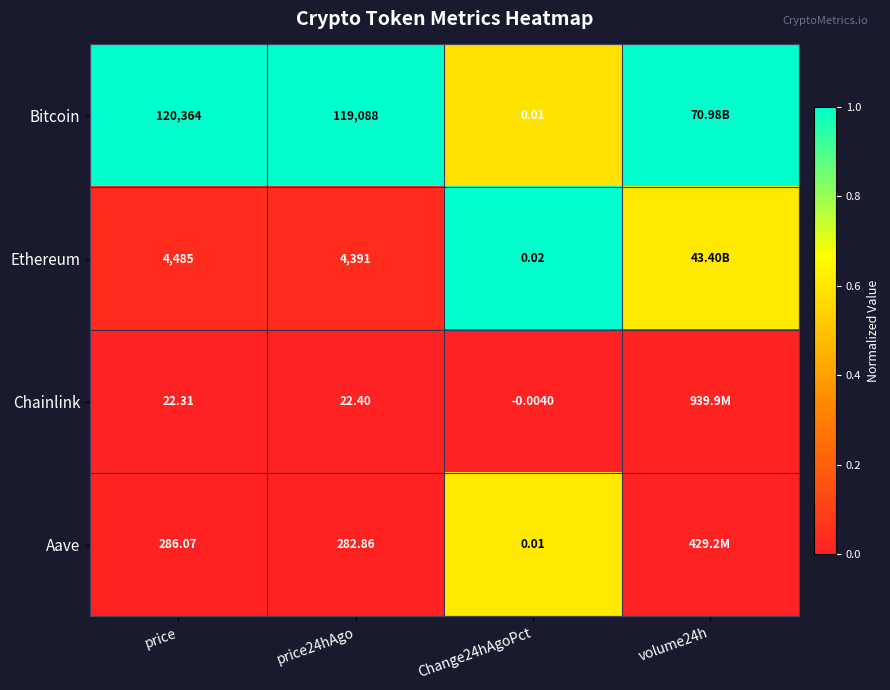

At price24hAgo, list the series in order from largest to smallest.

Bitcoin, Ethereum, Aave, Chainlink